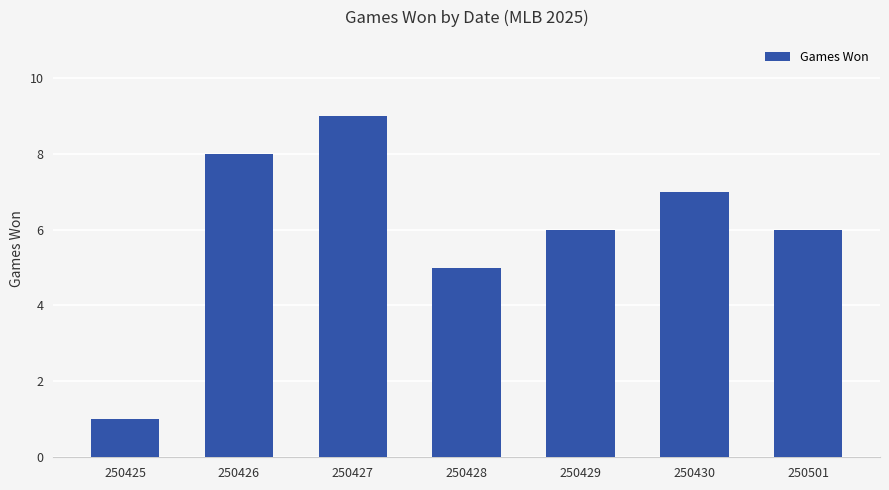

What value does the data have at 250428?

5